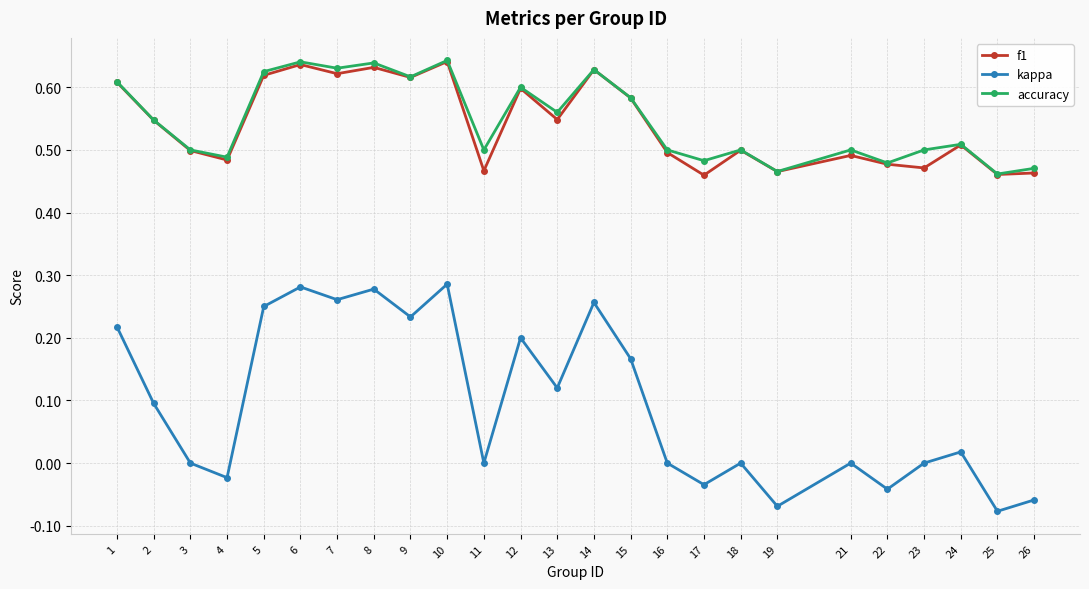

At which category does kappa reach its first local valley?

4